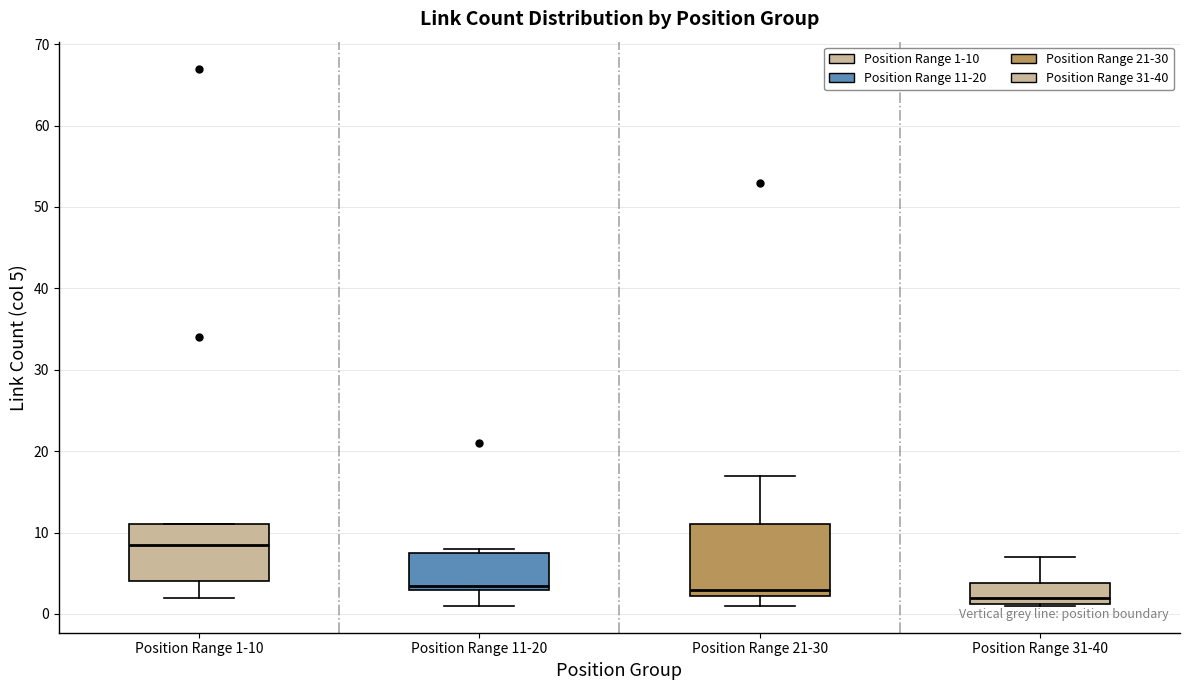

Comparing the boxes themselves (not the whiskers), which one is the tallest?

Position Range 21-30